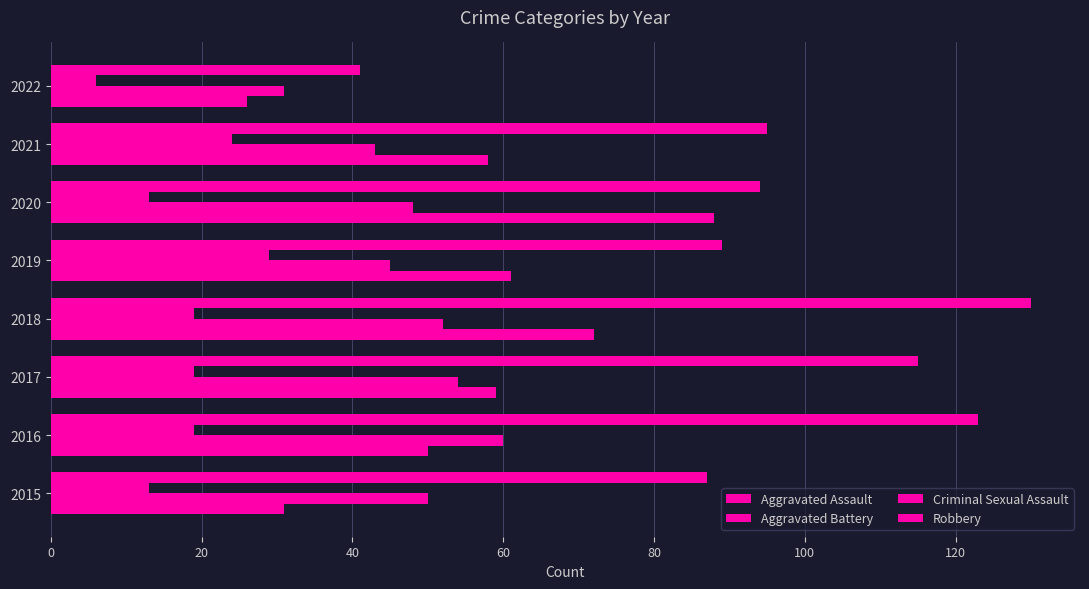

What is the greatest value displayed?

130